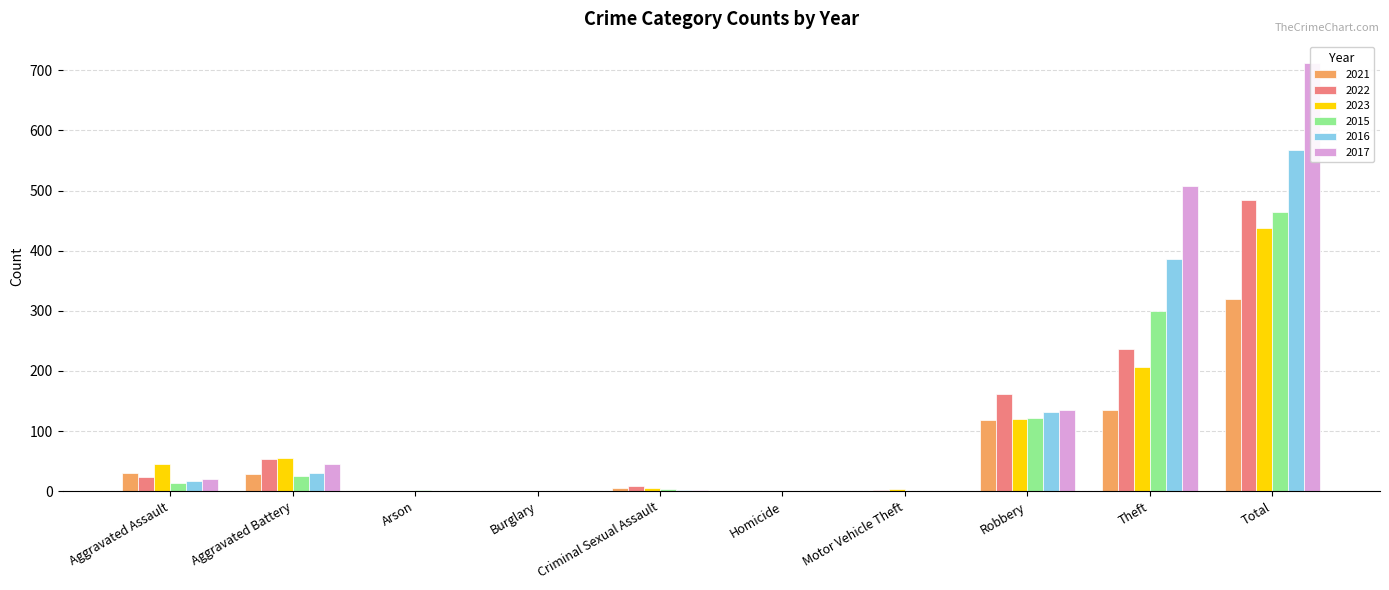

How many bars are there in each group?

6